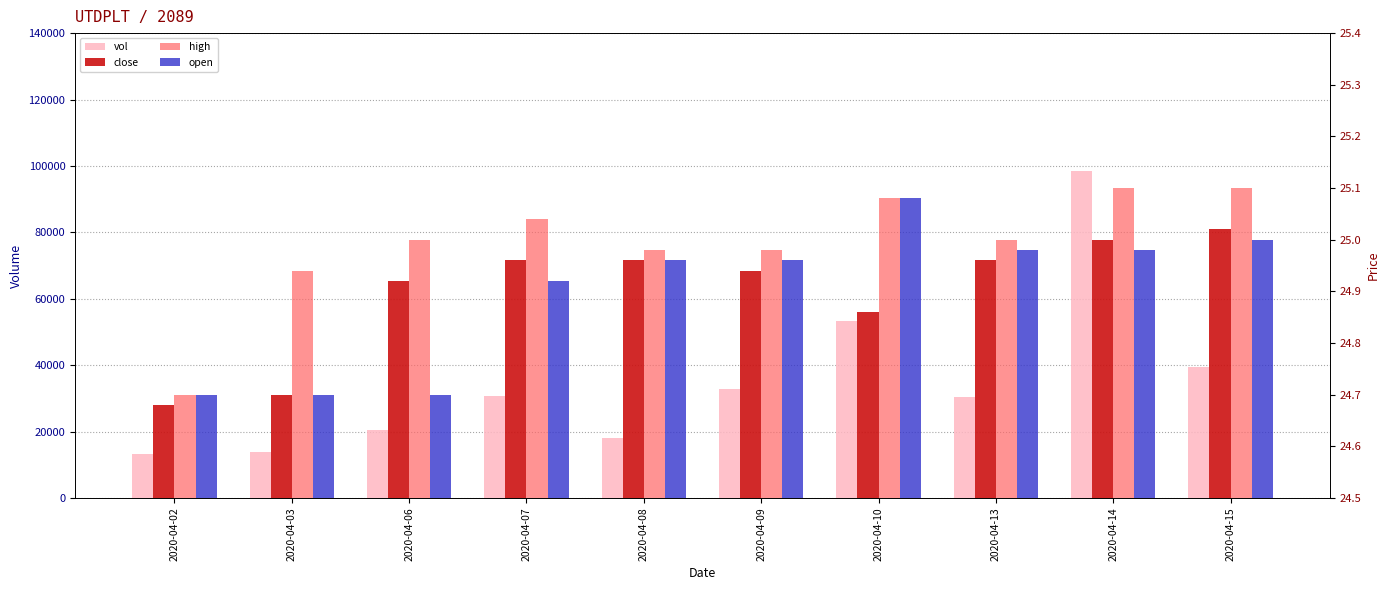

What are all the series names shown in the legend?

vol, close, high, open